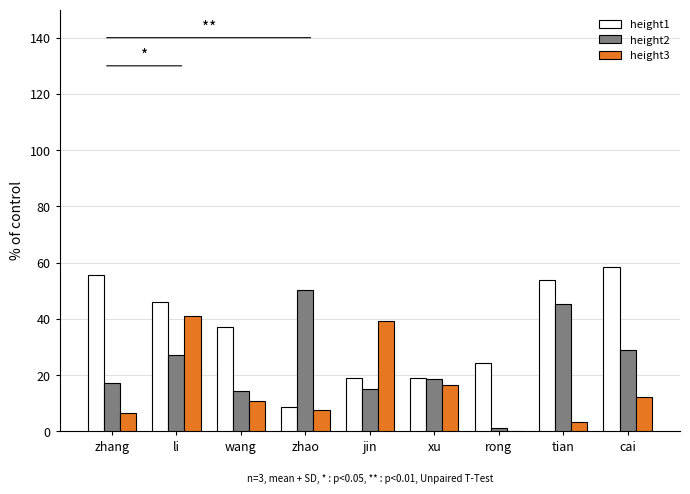

Where does the height3 series first go above 10?

li